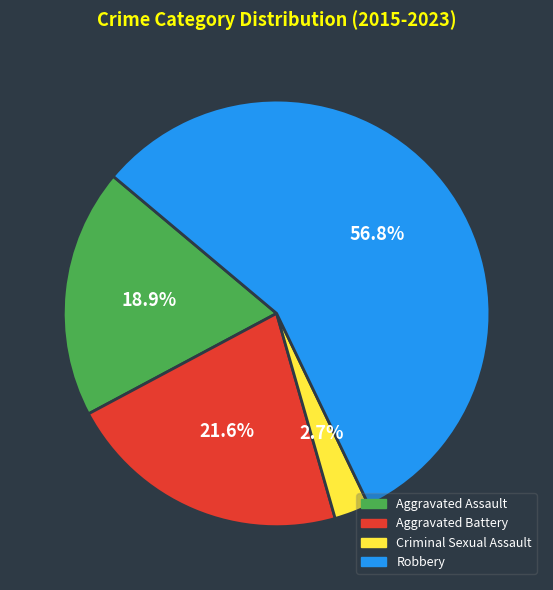

Which category has the biggest portion of the pie?

Robbery